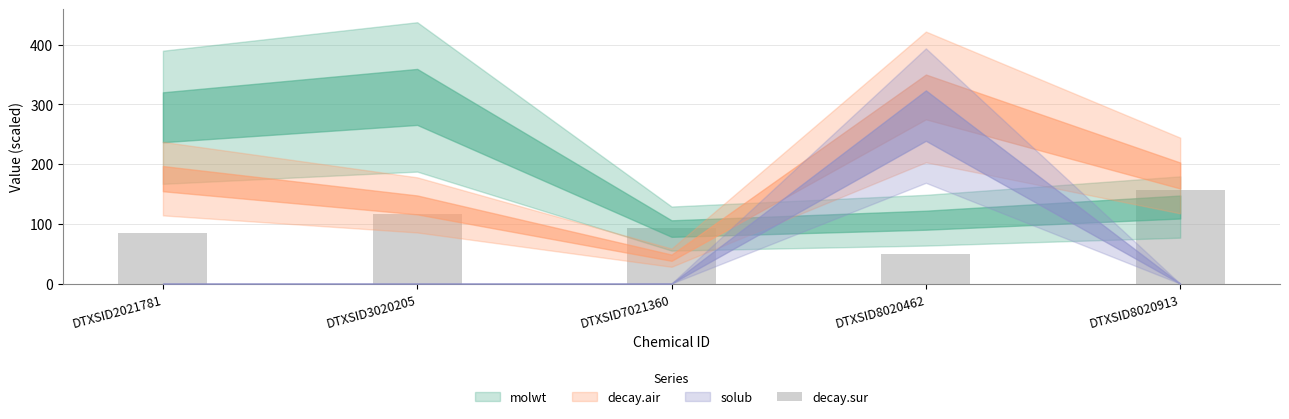

At which category does the chart reach its minimum across all series?

DTXSID8020462